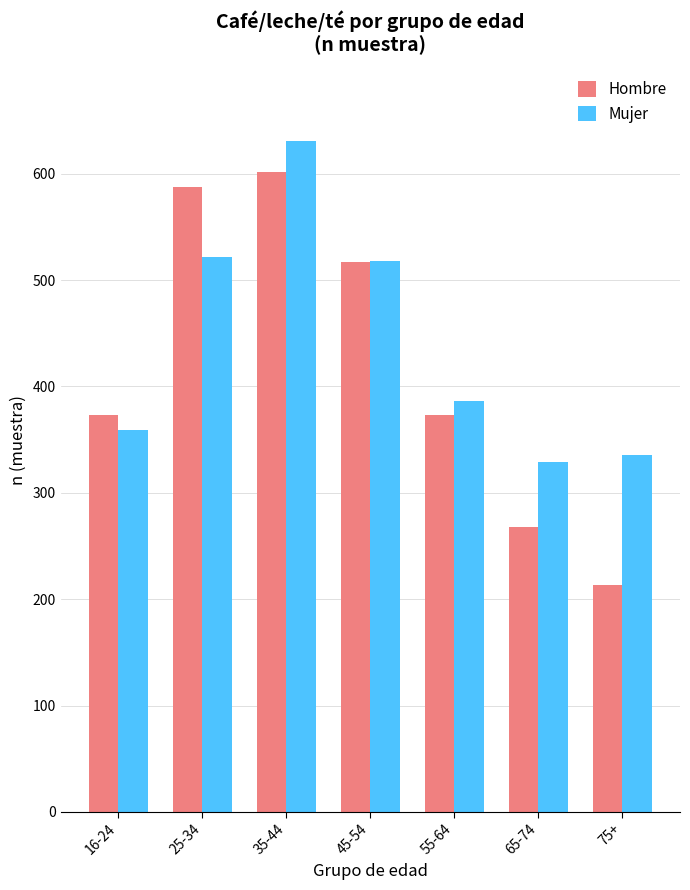

How many bars are there in each group?

2